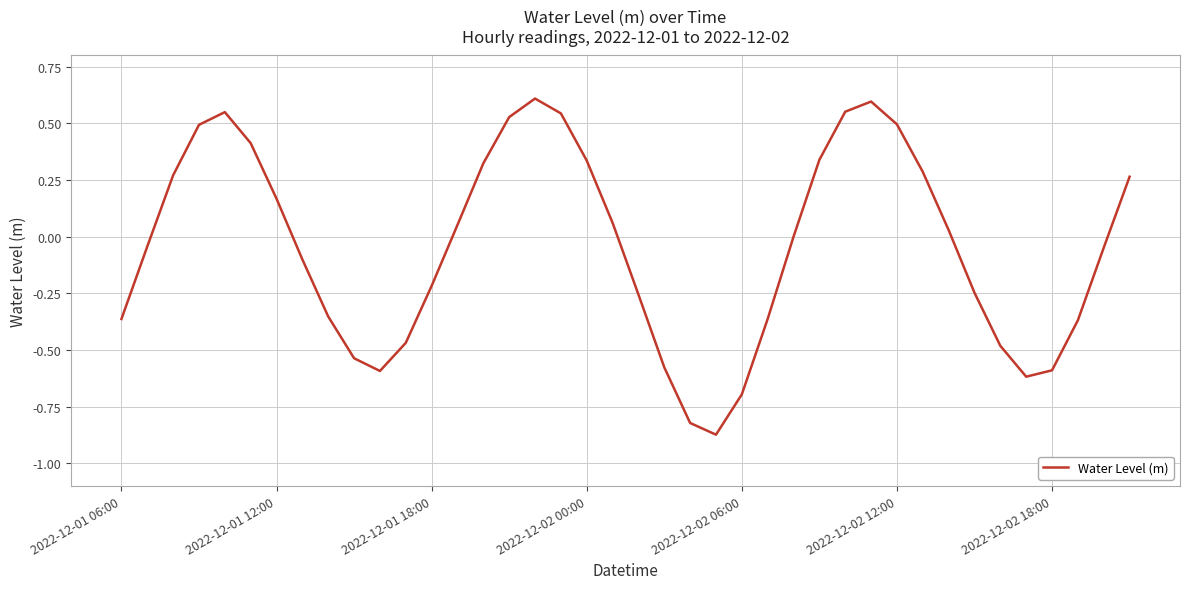

Is this an area chart (filled region under the line)?

No